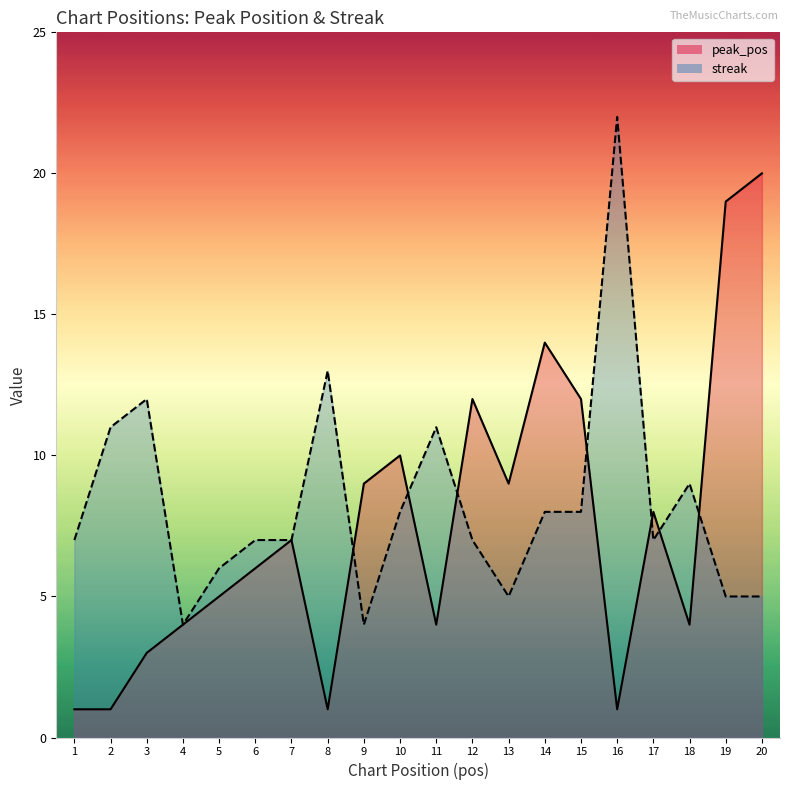

Rank the categories by streak value from lowest to highest.

4, 9, 13, 19, 20, 5, 1, 6, 7, 12, 17, 10, 14, 15, 18, 2, 11, 3, 8, 16